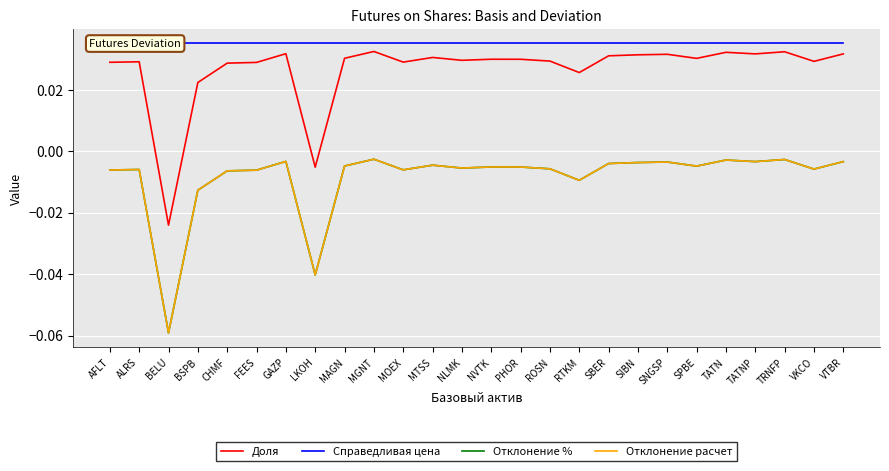

Where is the first local maximum for Отклонение %?

ALRS